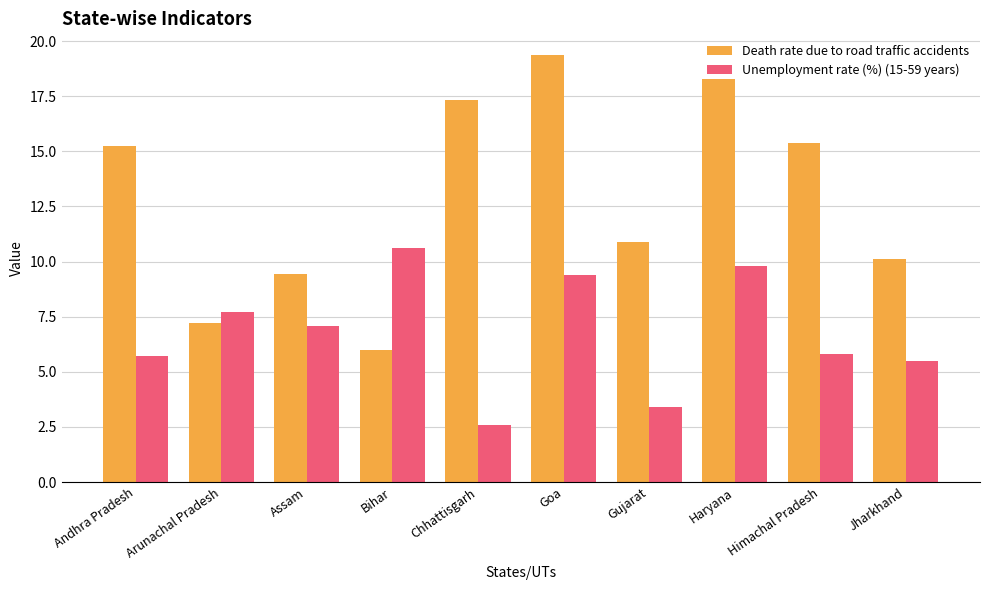

What is the approximate value of Unemployment rate (%) (15-59 years) at Assam?

7.1